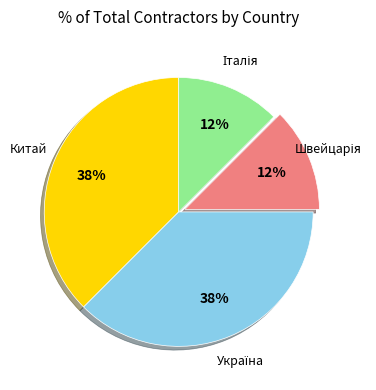

Does any single category account for the majority?

No